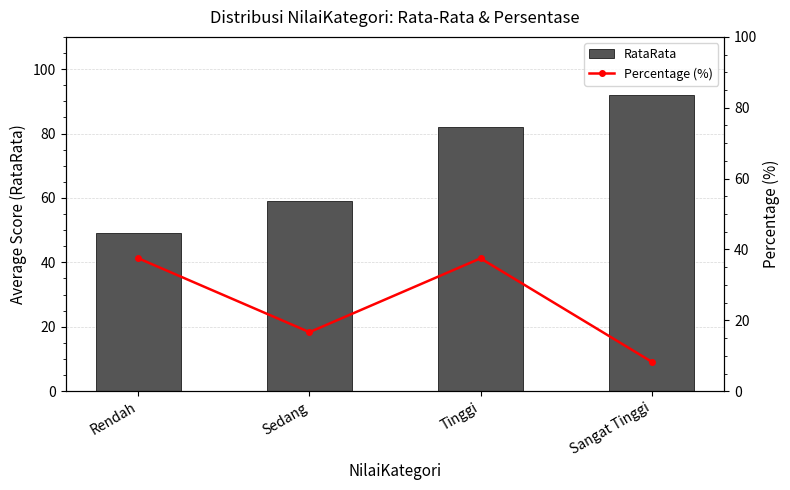

How many categories are shown in the chart?

4